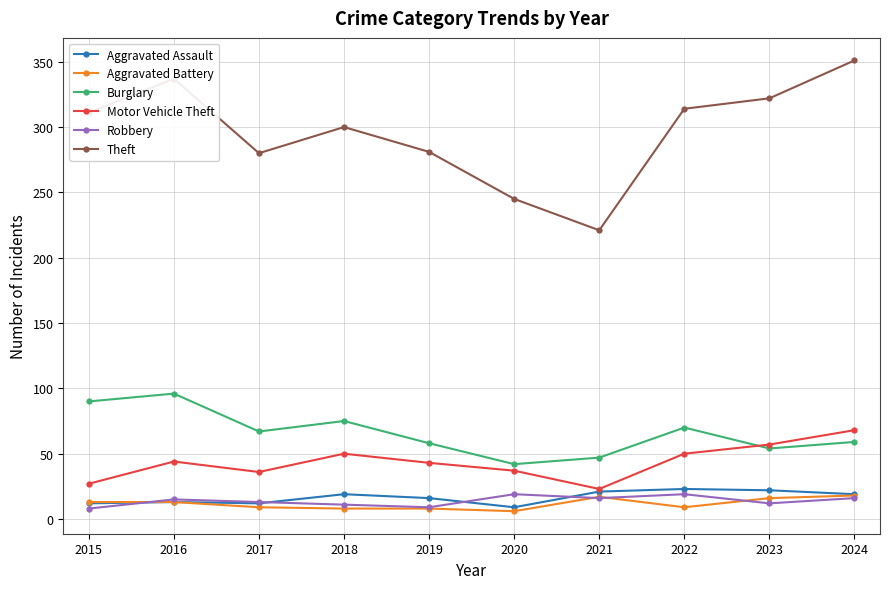

True or false: Aggravated Battery and Theft cross at least once.

False